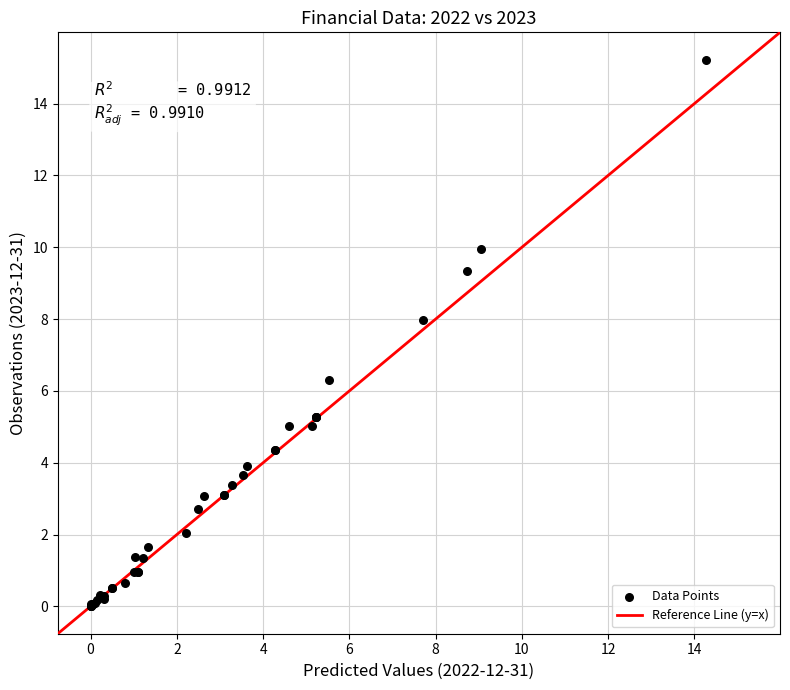

What Y value in the scatter plot is closest to 7?

6.3